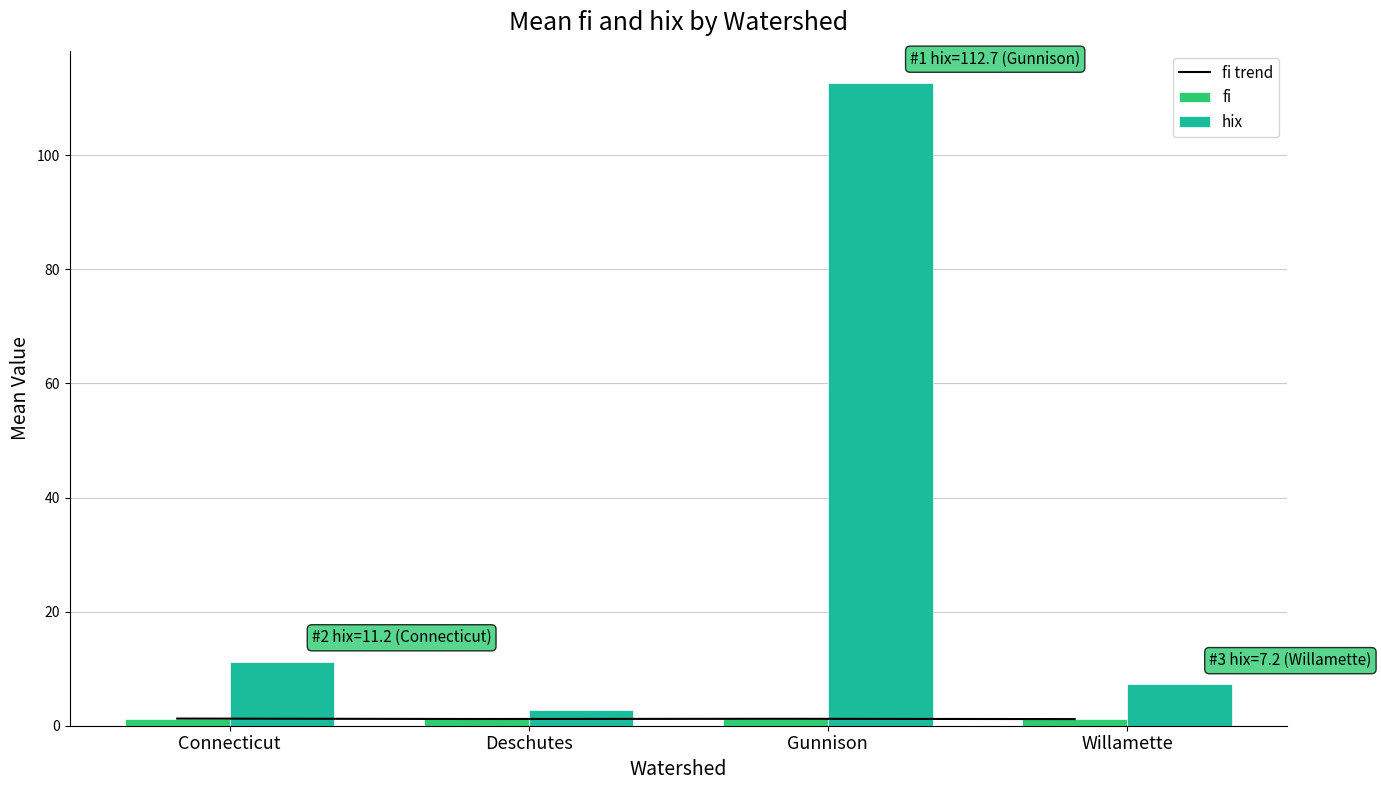

Where is fi nearest to the value 1?

Willamette